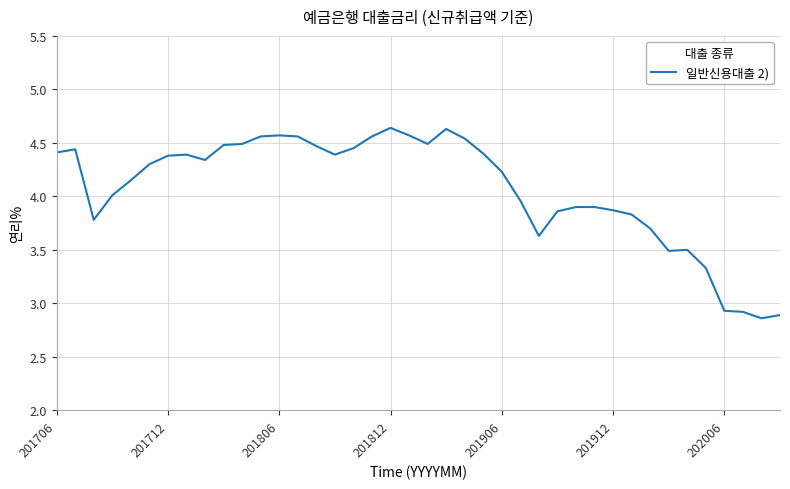

Does the chart display data point markers on the line(s)?

No